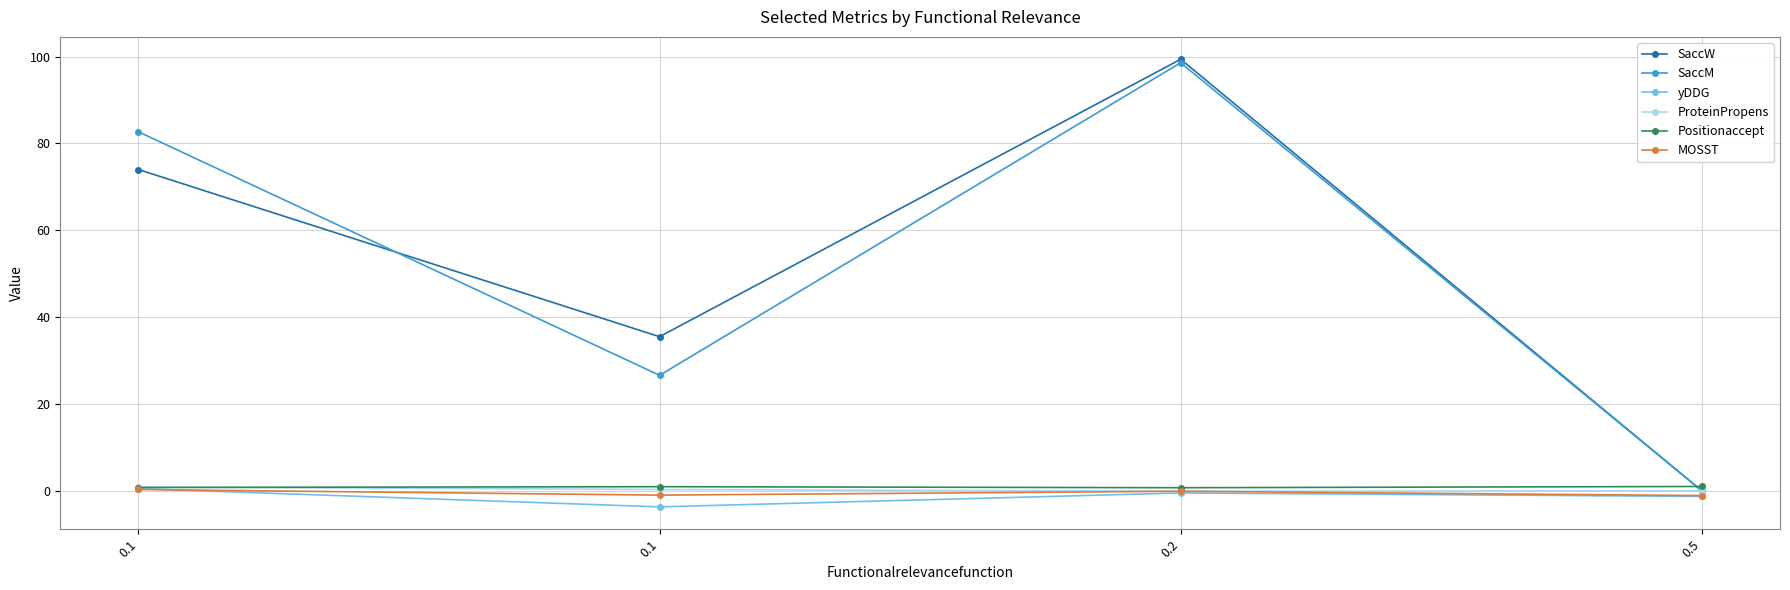

Rank the series by their maximum value, from lowest to highest.

MOSST, yDDG, ProteinPropens, Positionaccept, SaccM, SaccW